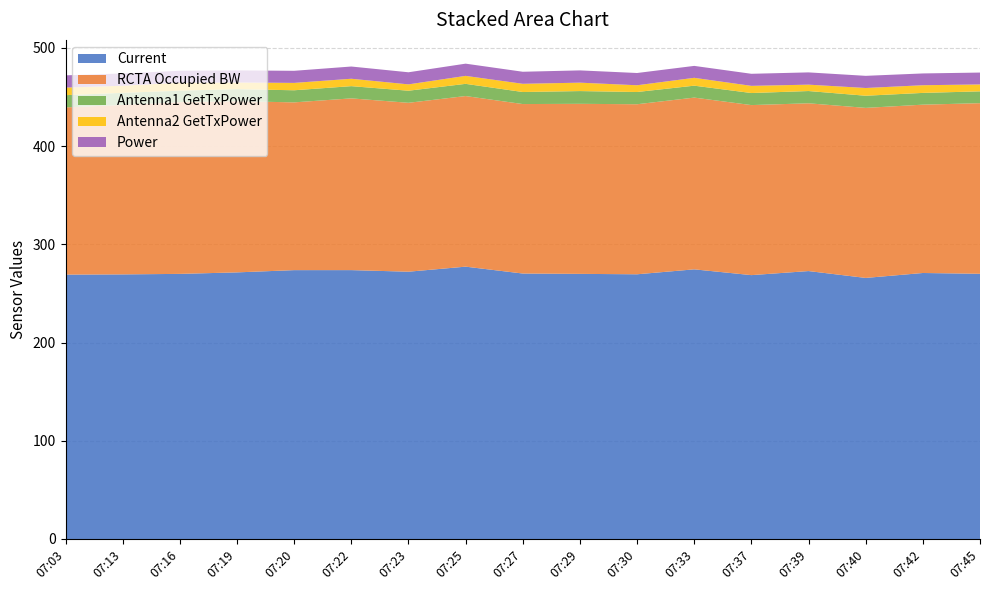

Reading left to right, transcribe all the data shown in this chart.

Current: 269.1	269.3	269.8	271.4	273.7	273.7	272.1	277.2	270.2	269.9	269.4	274.5	268.6	272.7	265.7	270.8	269.9
RCTA Occupied BW: 170.2	172.5	174.8	174.2	170.8	174.8	171.9	173.7	172.5	173.1	173.1	174.8	173.1	170.8	173.1	171.3	173.7
Antenna1 GetTxPower: 12.5	12.3	11.7	12.3	12.3	12.4	12.3	12.4	12.3	13.0	12.5	12.1	12.3	12.5	12.4	12.0	12.0
Antenna2 GetTxPower: 7.7	7.2	8.1	6.8	7.5	7.5	6.5	8.1	8.4	8.6	6.9	8.0	7.3	6.5	7.9	7.8	7.0
Power: 12.4	12.5	12.2	12.3	12.3	12.5	12.3	12.4	12.3	12.5	12.5	12.1	12.3	12.5	12.4	12.0	12.1